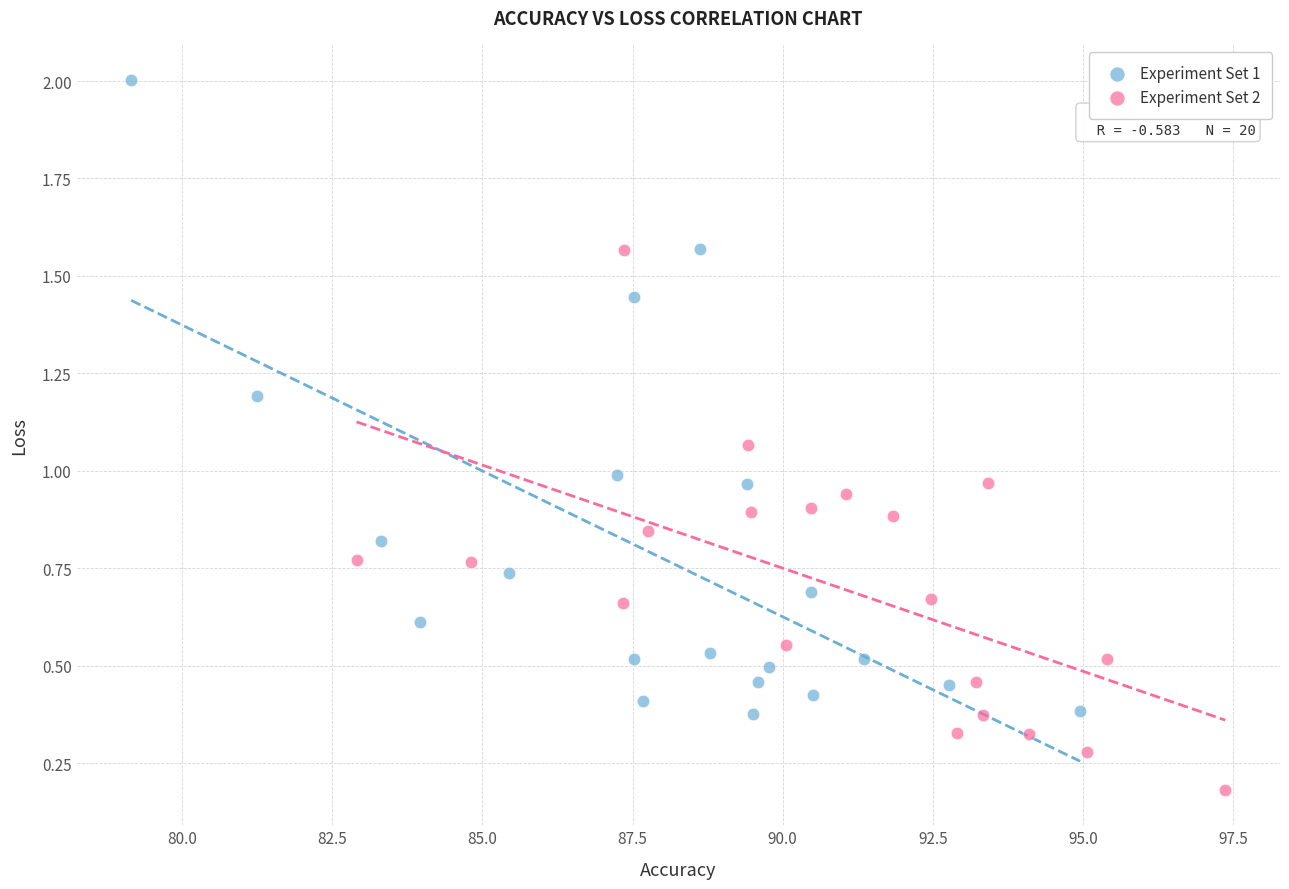

Which series reaches the maximum Y coordinate?

Experiment Set 1